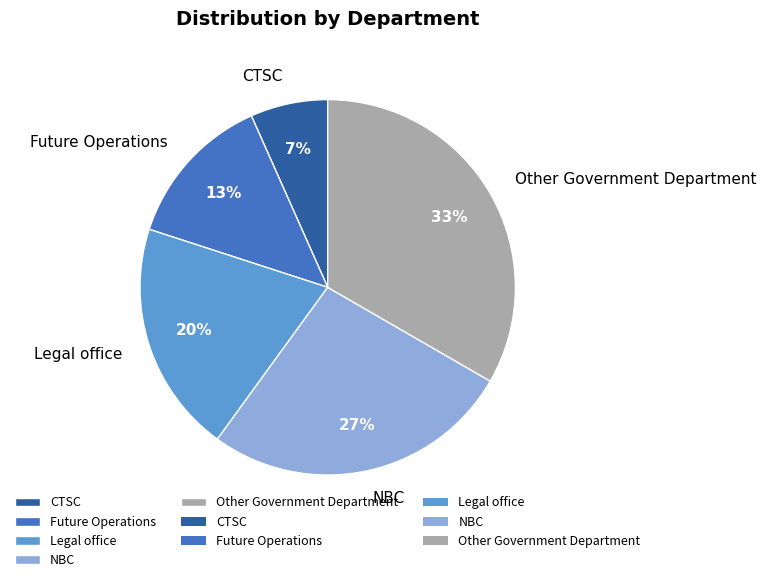

To the nearest percent, what percentage of the pie is NBC?

27%